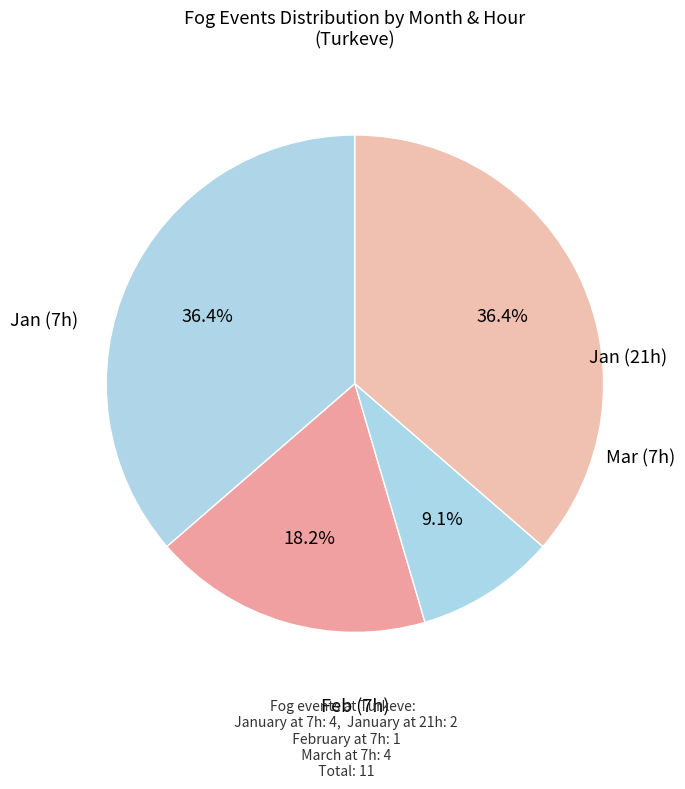

How many slices are in this pie chart?

4